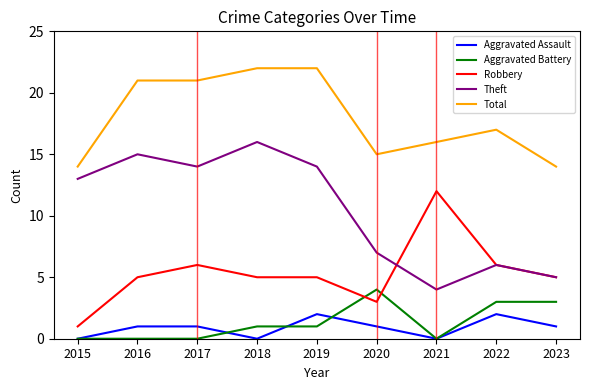

What is the lowest value of the Theft series?

4